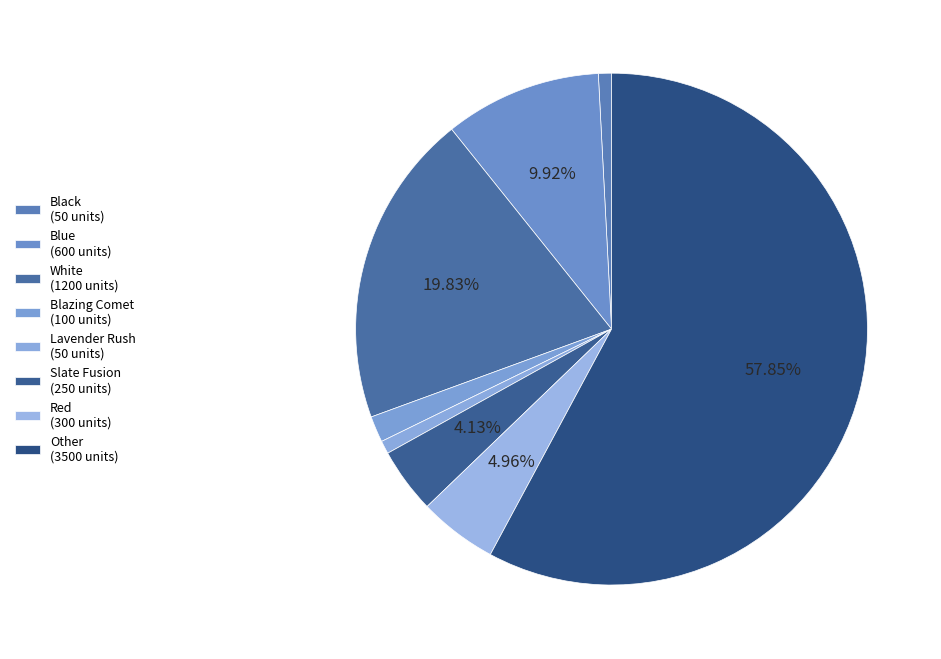

How many slices are in this pie chart?

8